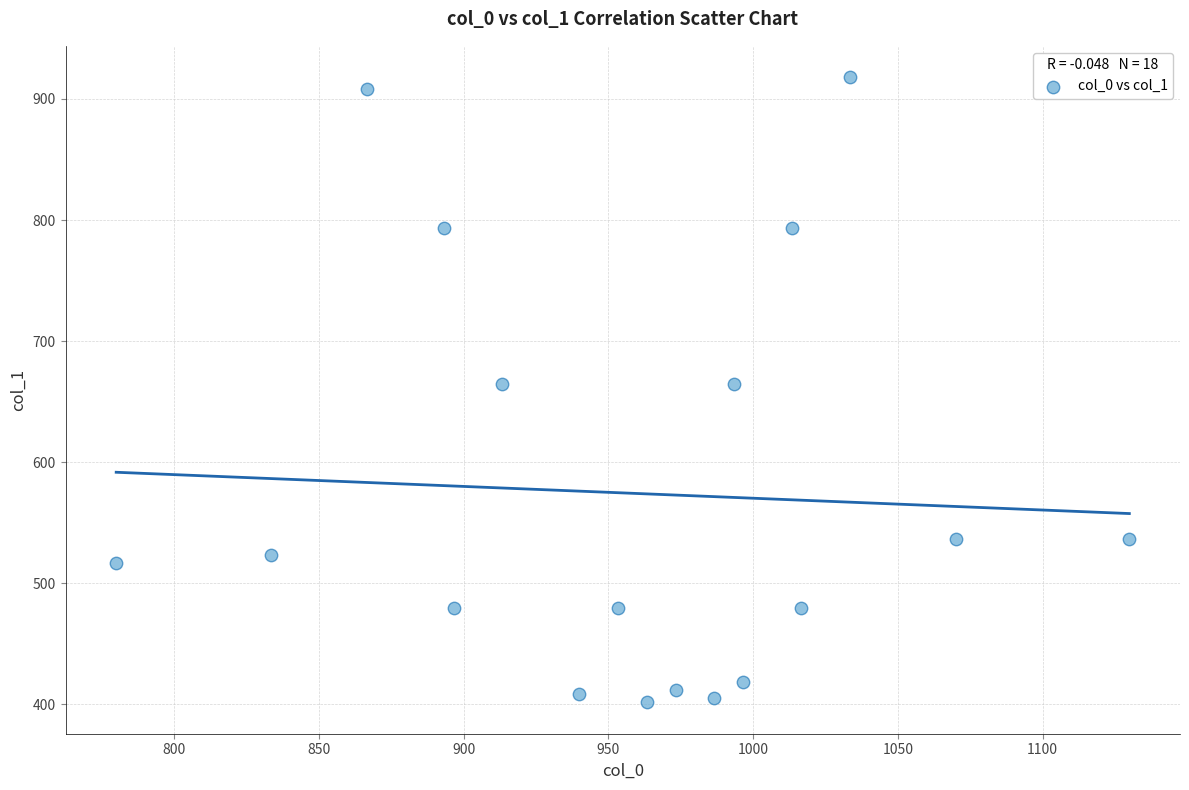

What is the range of X values (max minus min)?

350.0